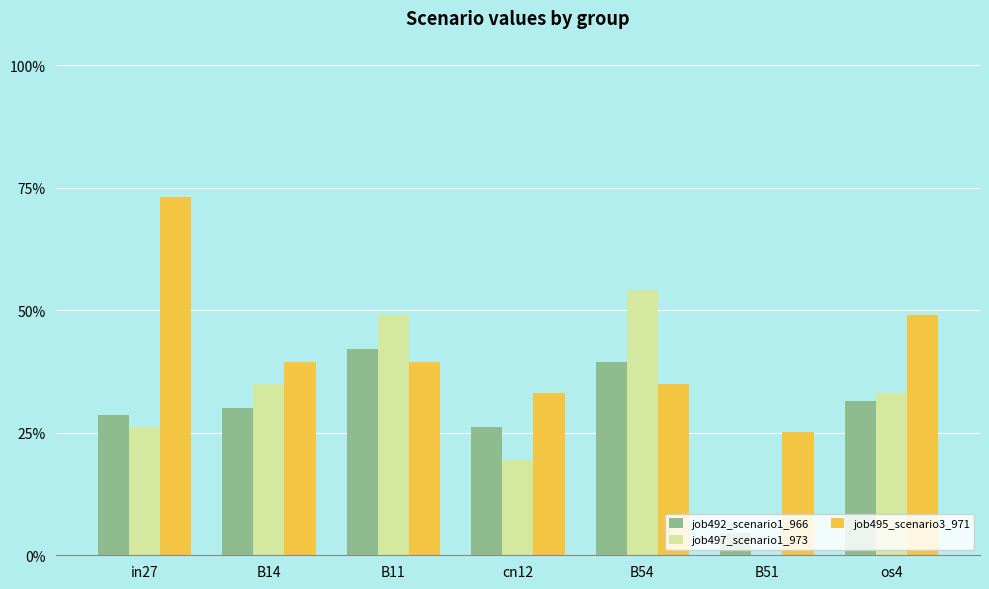

What is the lowest value of the job495_scenario3_971 series?

0.3